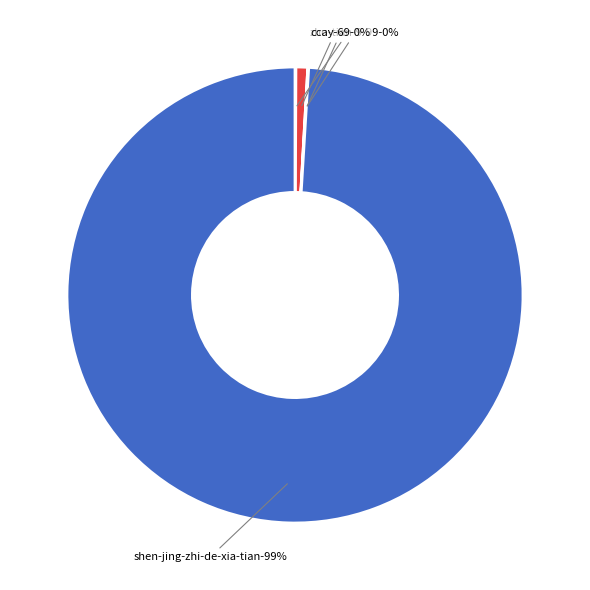

What portion of the pie excludes xiao-bai-cai-26-14?

100.0%